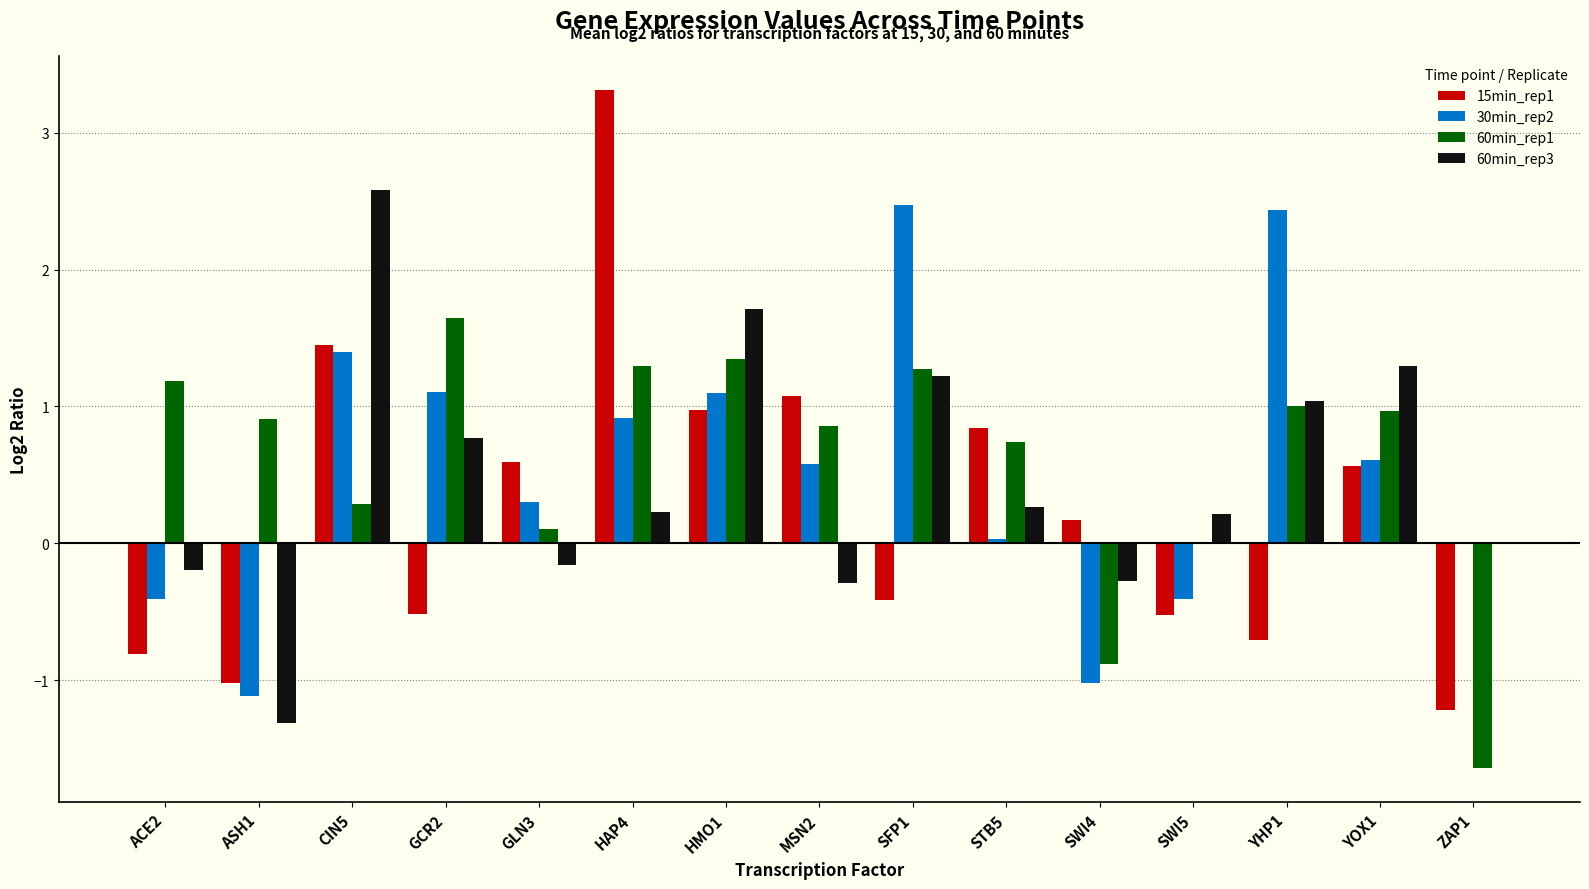

Between CIN5 and YHP1, which series saw the biggest shift?

15min_rep1